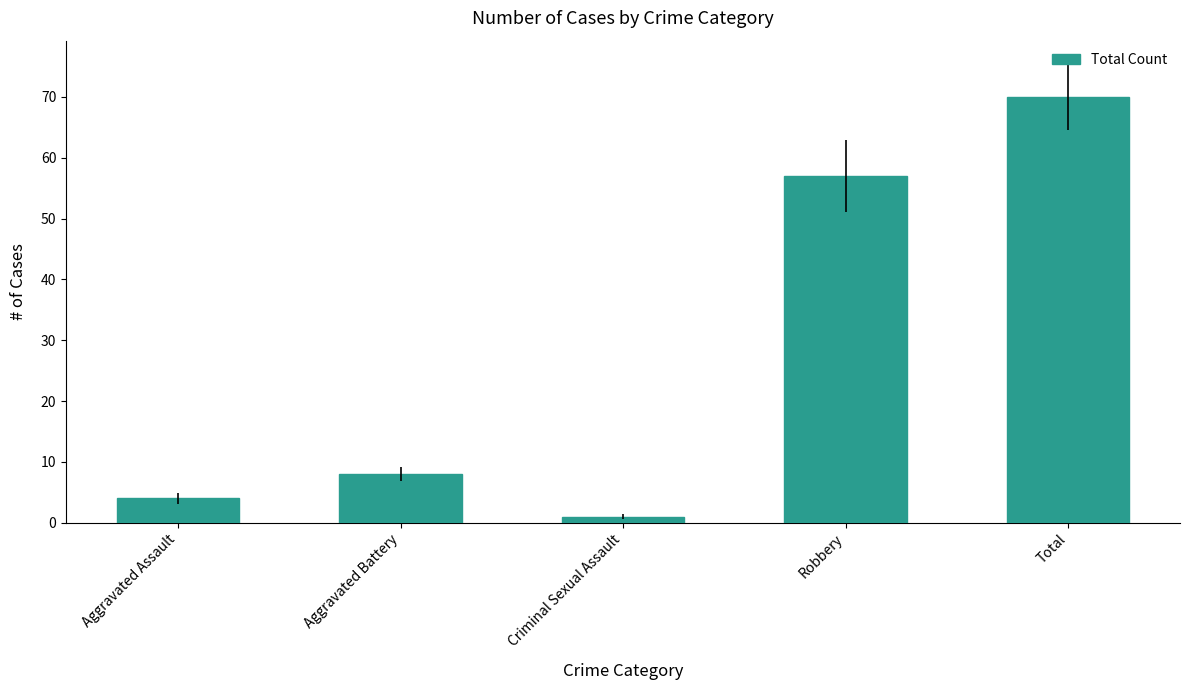

The chart shows a value of 70 at Total. True or false?

True